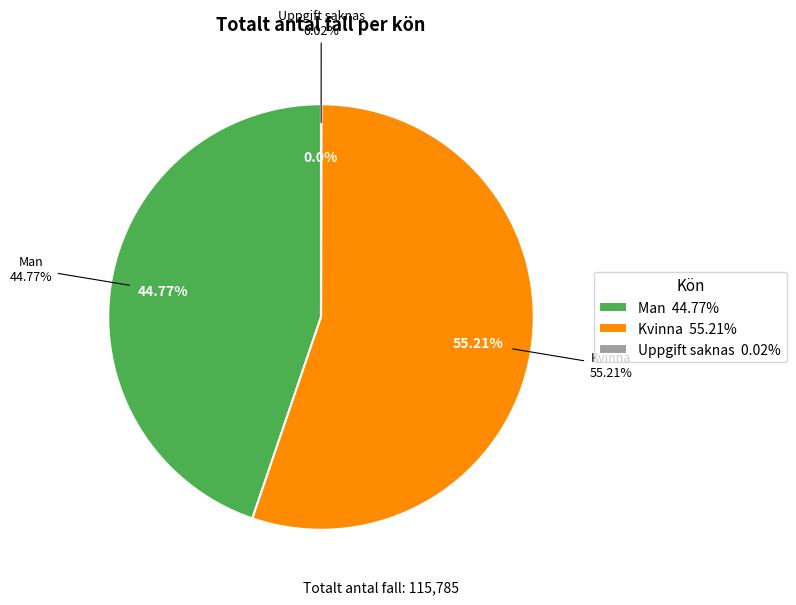

To the nearest percent, what is the difference between the Uppgift saknas and Man slice percentages?

45%